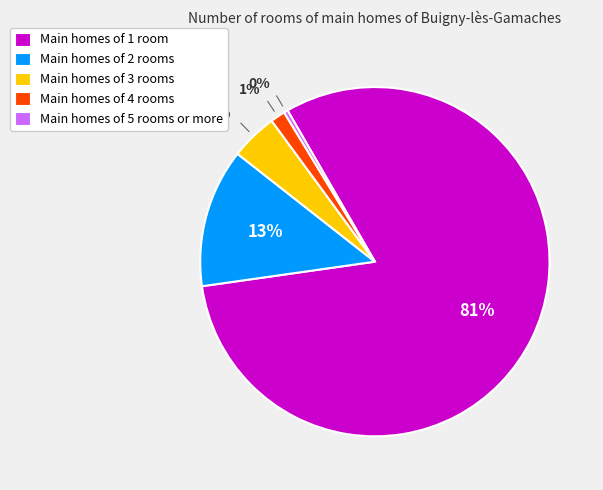

Count the number of slices in the pie.

5